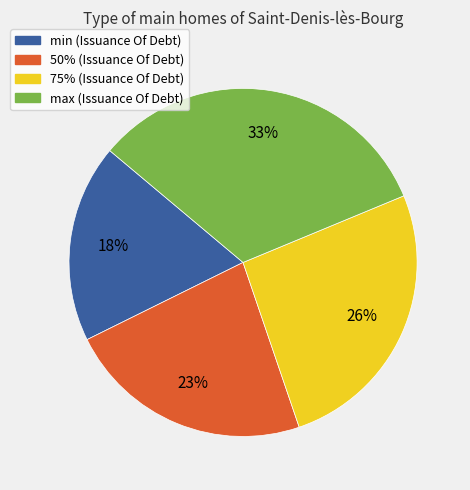

Is it true that 75% is 26% of the pie?

True